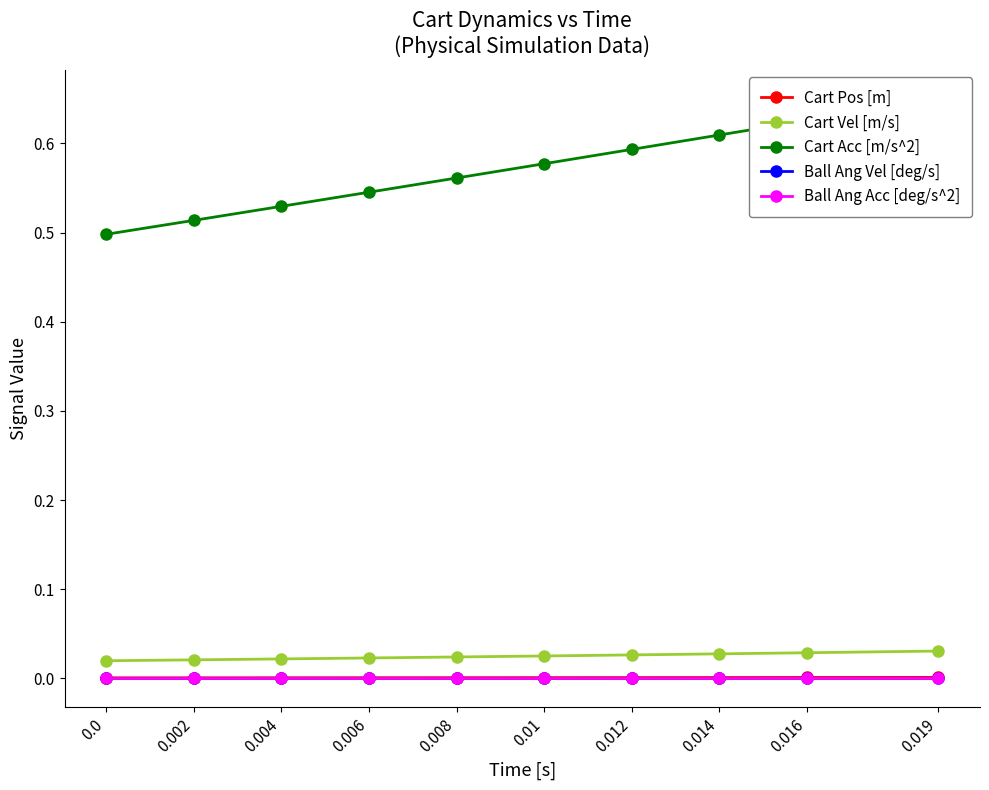

Reading left to right, transcribe all the data shown in this chart.

Cart Pos [m]: 0.0=0.0	0.002=0.0	0.004=0.0	0.006=0.0	0.008=0.0	0.01=0.0	0.012=0.0	0.014=0.0	0.016=0.0	0.019=0.0
Cart Vel [m/s]: 0.0=0.0	0.002=0.0	0.004=0.0	0.006=0.0	0.008=0.0	0.01=0.0	0.012=0.0	0.014=0.0	0.016=0.0	0.019=0.0
Cart Acc [m/s^2]: 0.0=0.5	0.002=0.5	0.004=0.5	0.006=0.5	0.008=0.6	0.01=0.6	0.012=0.6	0.014=0.6	0.016=0.6	0.019=0.7
Ball Ang Vel [deg/s]: 0.0=0.0	0.002=0.0	0.004=0.0	0.006=0.0	0.008=0.0	0.01=0.0	0.012=0.0	0.014=0.0	0.016=0.0	0.019=0.0
Ball Ang Acc [deg/s^2]: 0.0=0.0	0.002=0.0	0.004=0.0	0.006=0.0	0.008=0.0	0.01=0.0	0.012=0.0	0.014=0.0	0.016=0.0	0.019=0.0